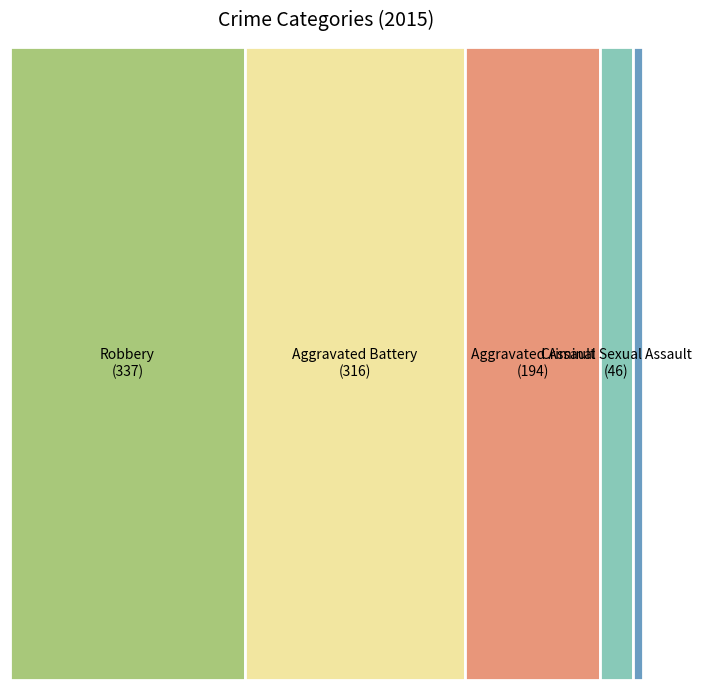

True or false: Homicide accounts for 15% of the total.

False